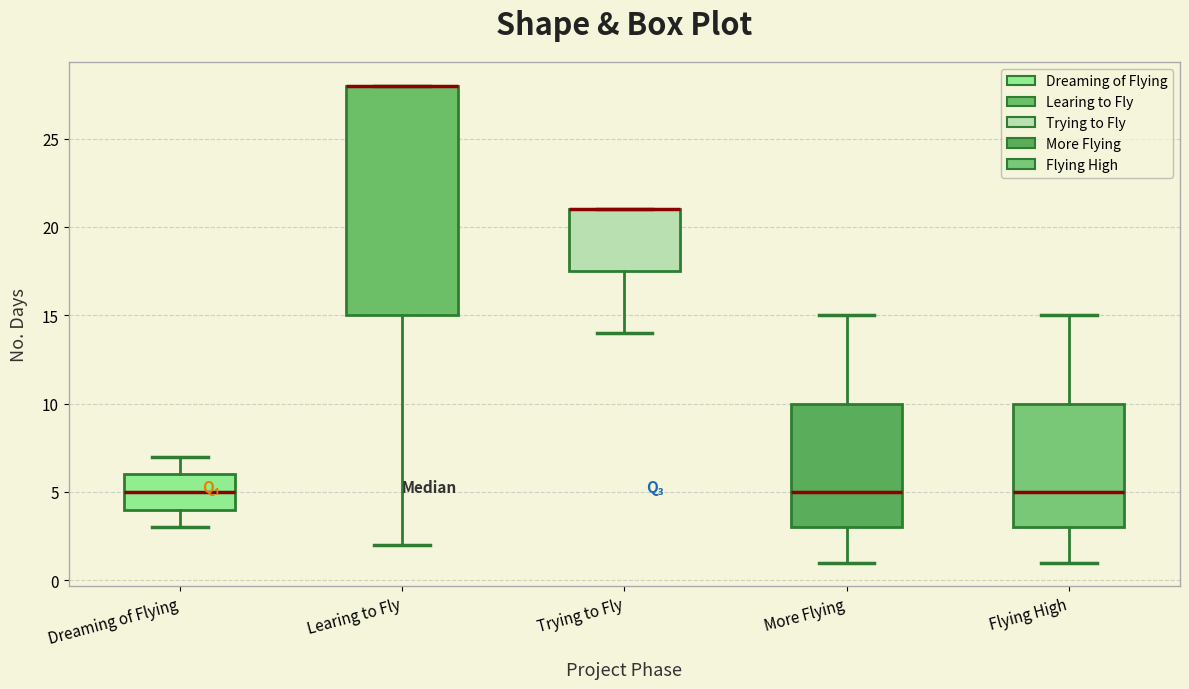

Reading left to right, transcribe this box plot: for each box, give where its median line is, the range the box spans, and where its two whiskers end, as read against the y-axis. The values are not printed on the chart, so give them approximately, as read against the axis.

Dreaming of Flying: median 5.0, box 4.0 to 6.0, whiskers 3.0 to 7.0
Learing to Fly: median 28.0 (drawn on the box's upper edge), box 15.0 to 28.0, whiskers 2.0 to 28.0
Trying to Fly: median 21.0 (drawn on the box's upper edge), box 17.5 to 21.0, whiskers 14.0 to 21.0
More Flying: median 5.0, box 3.0 to 10.0, whiskers 1.0 to 15.0
Flying High: median 5.0, box 3.0 to 10.0, whiskers 1.0 to 15.0